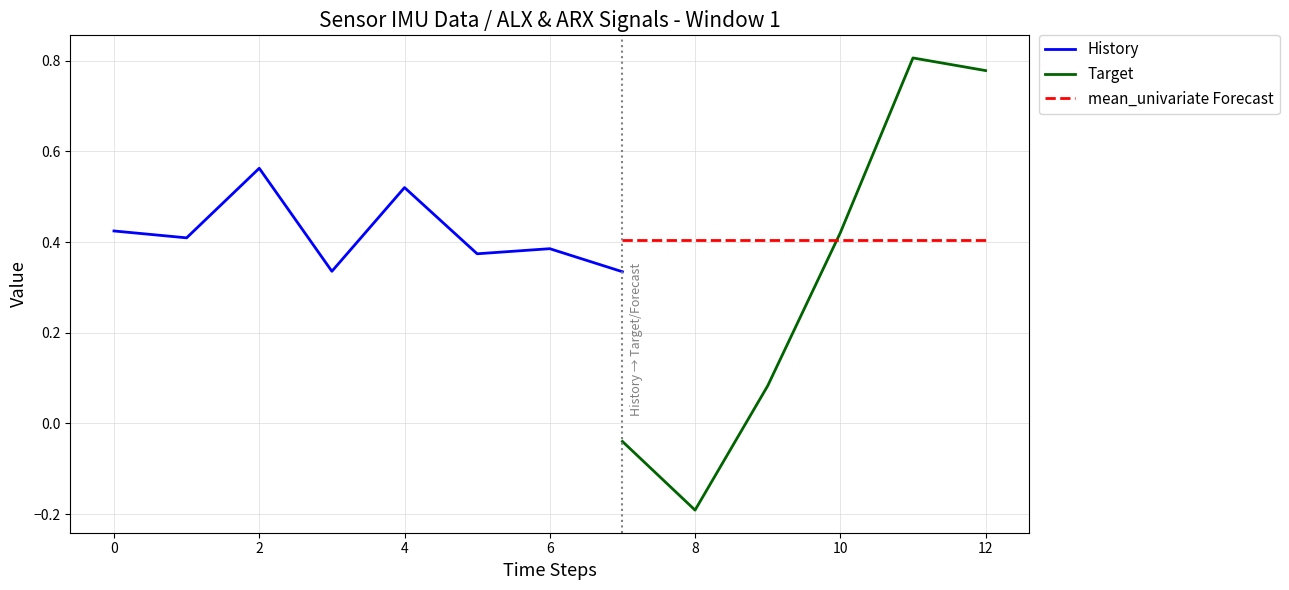

True or false: History has a value of 0.6 at 6.

False